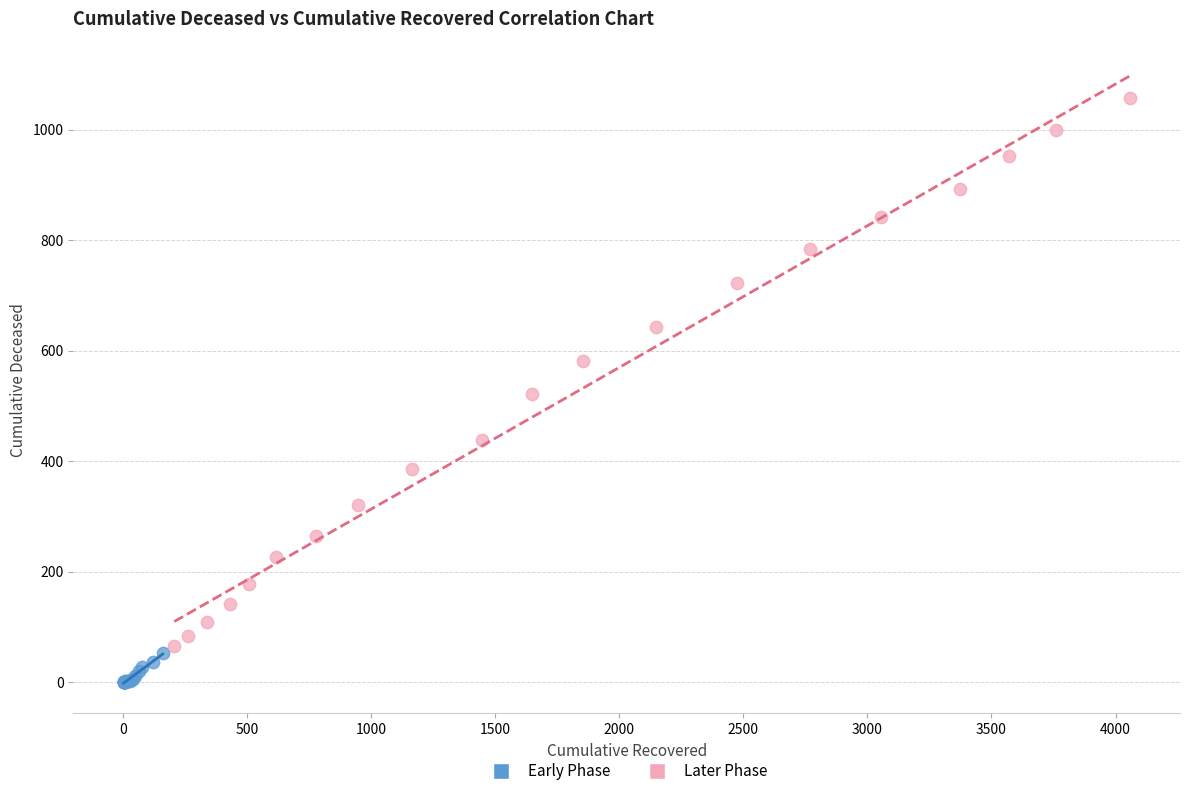

Which series reaches the maximum Y coordinate?

Later Phase